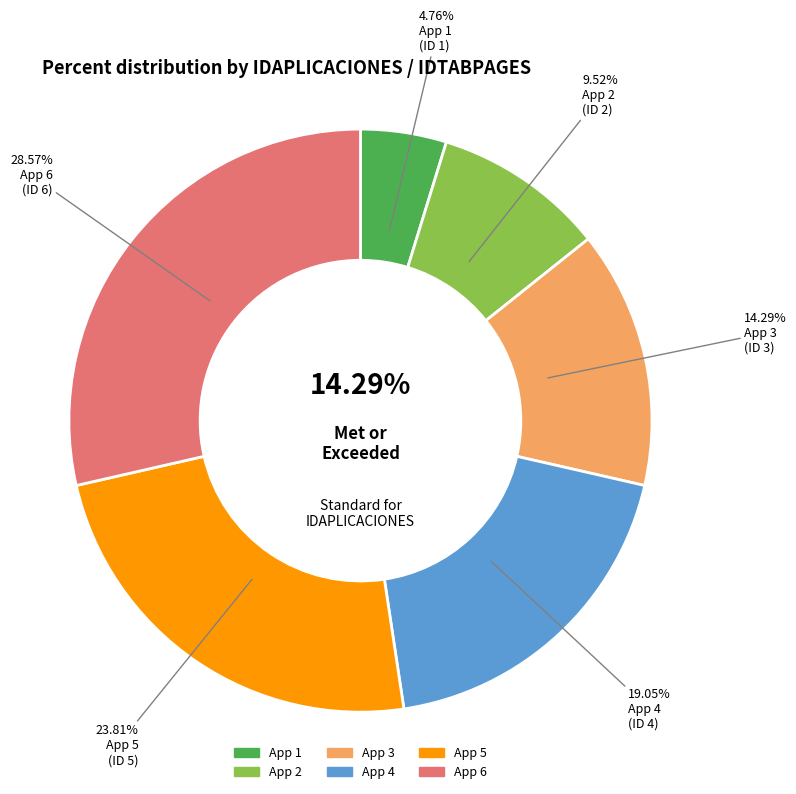

Is the sum of 5 and 2 greater than half?

No